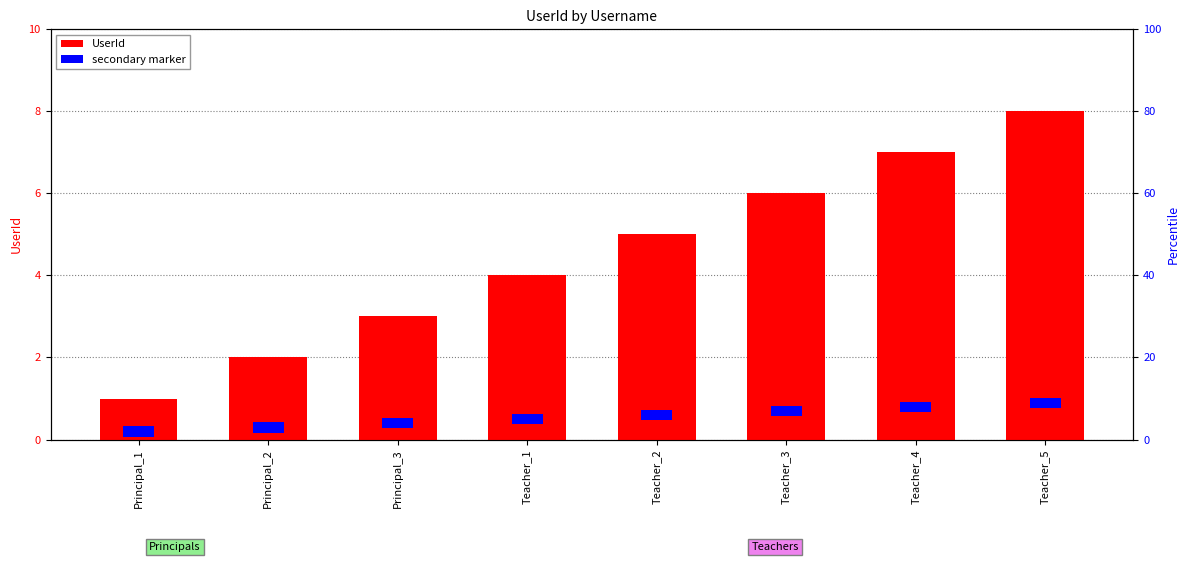

Which series has the largest total across all categories?

UserId